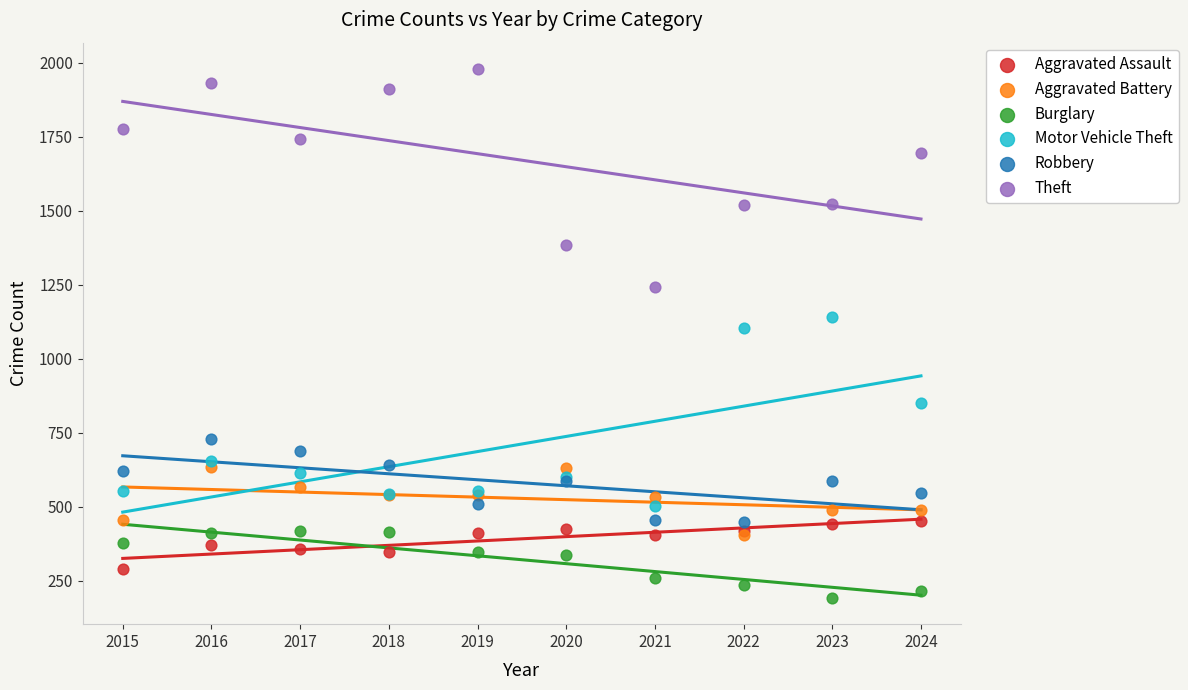

In the Motor Vehicle Theft series, what Y value is closest to 821?

849